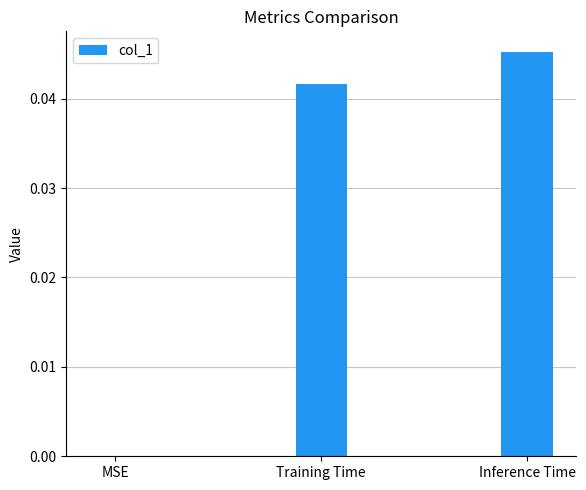

The chart shows a value of 0.0 at Training Time. True or false?

True